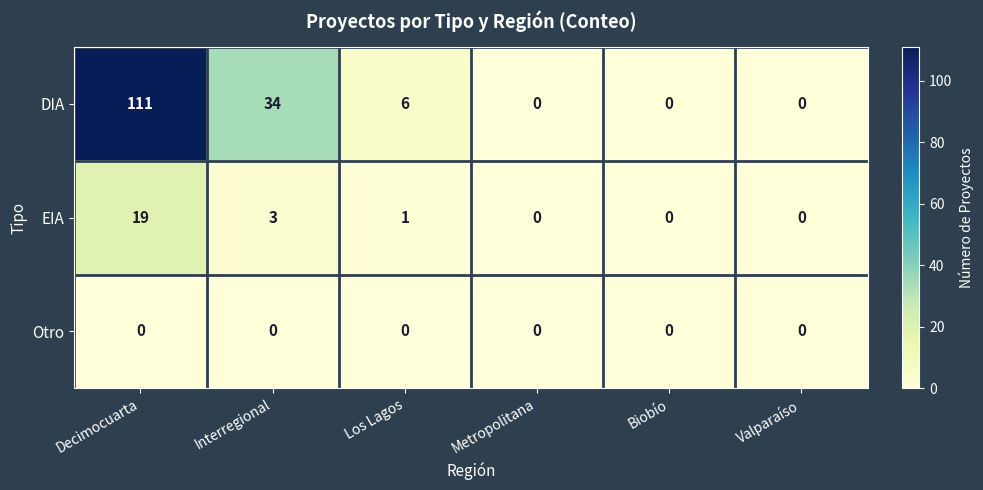

True or false: EIA has a value of -12 at Valparaíso.

False